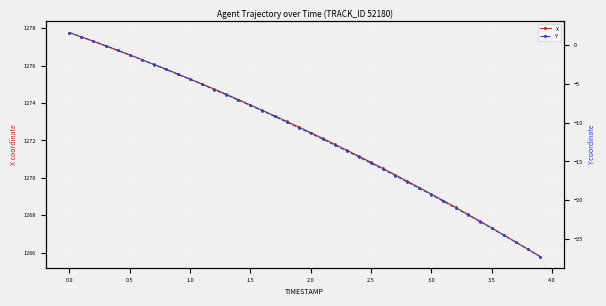

What is the difference between the maximum and minimum values in the X series?

12.0